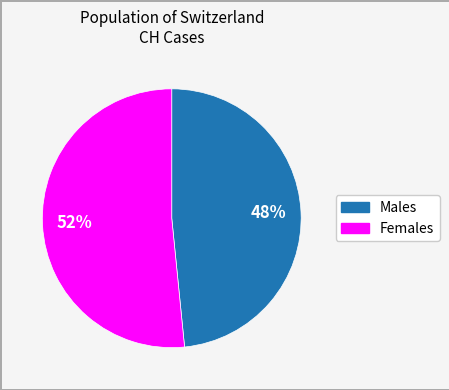

Does any single category account for the majority?

Yes